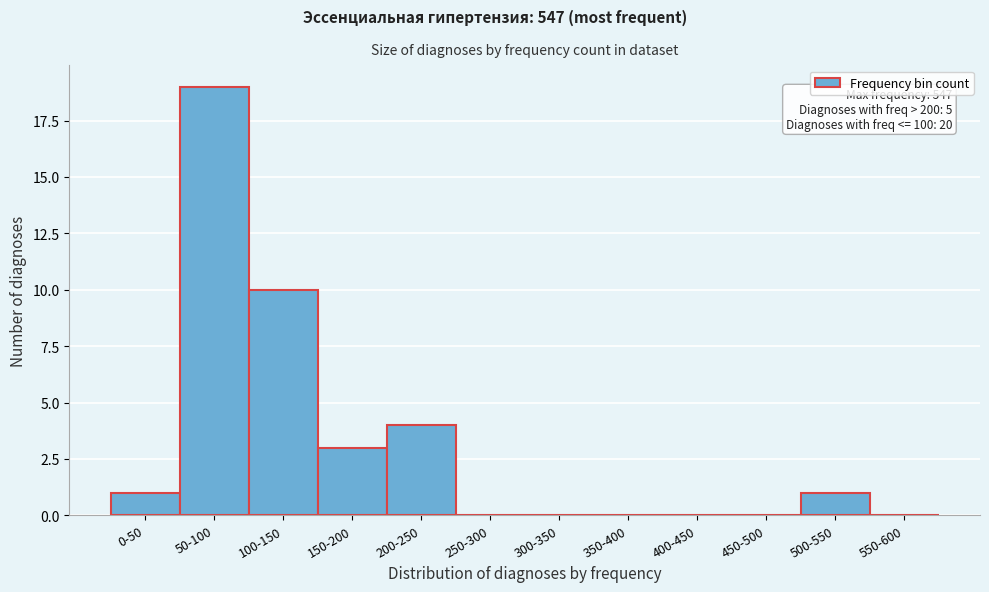

Reading left to right, transcribe all the data shown in this chart.

0-50=1	50-100=19	100-150=10	150-200=3	200-250=4	250-300=0	300-350=0	350-400=0	400-450=0	450-500=0	500-550=1	550-600=0